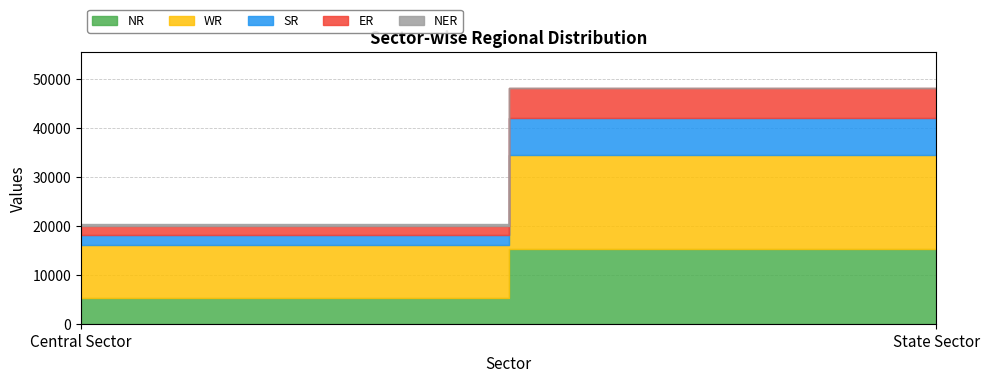

What is the smallest value displayed?

110